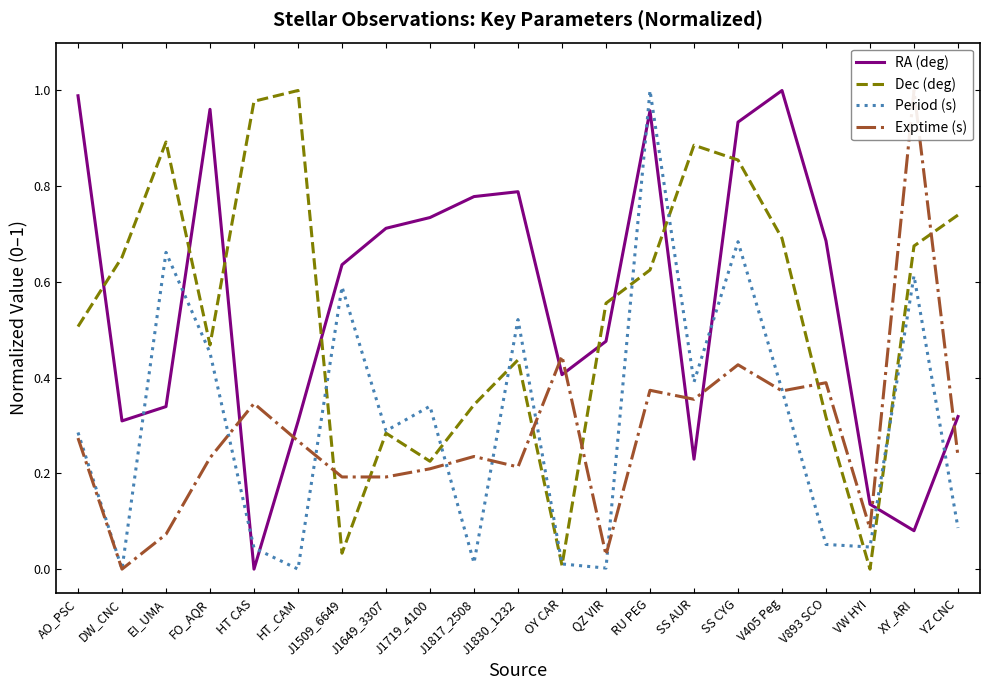

True or false: RA (deg) and Period (s) intersect in this chart.

True